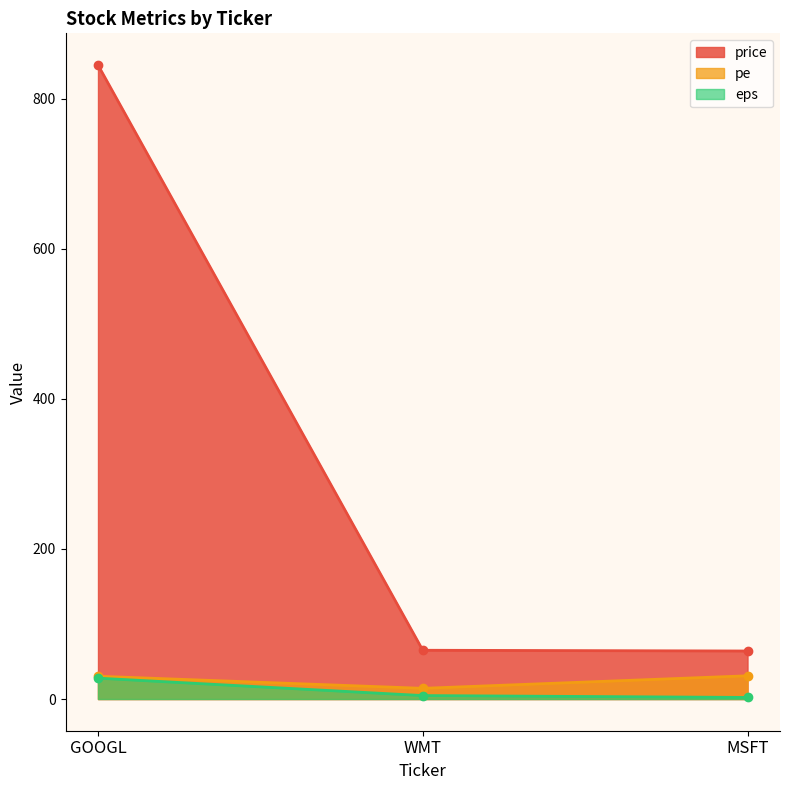

At which label does price reach its minimum?

MSFT